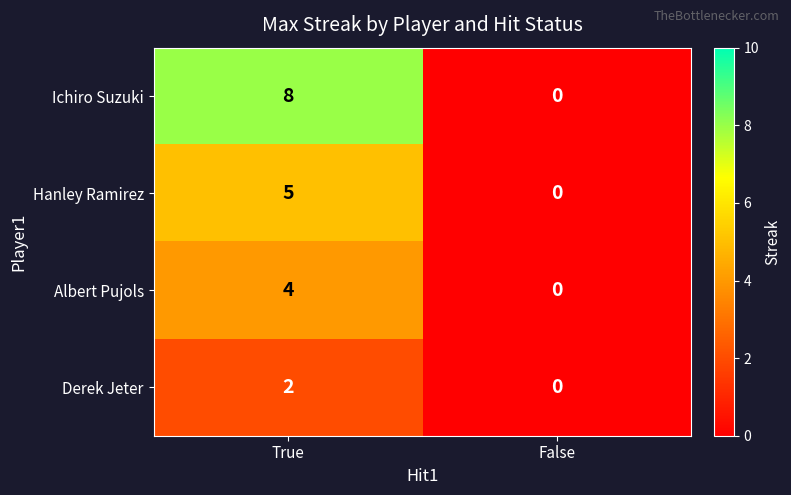

Which series has the largest total across all categories?

Ichiro Suzuki